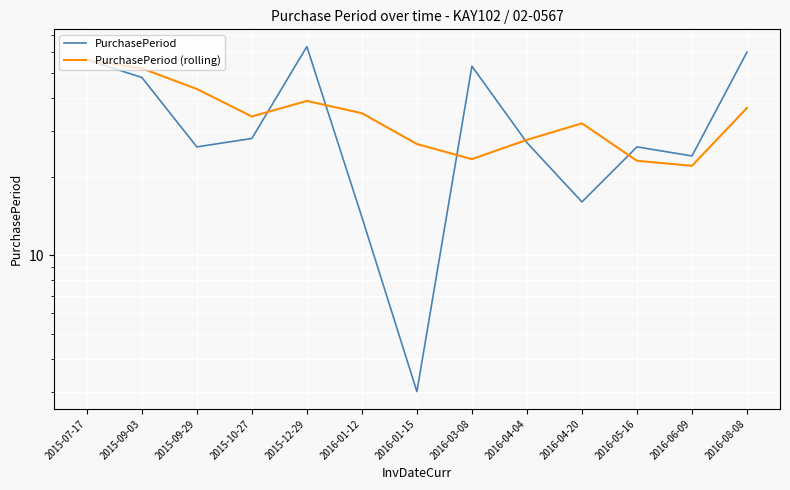

What is the highest value of the PurchasePeriod (rolling) series?

56.0